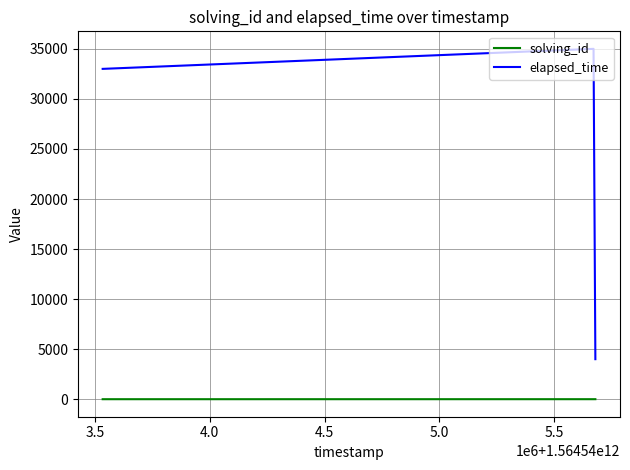

Which series has the largest total across all categories?

elapsed_time